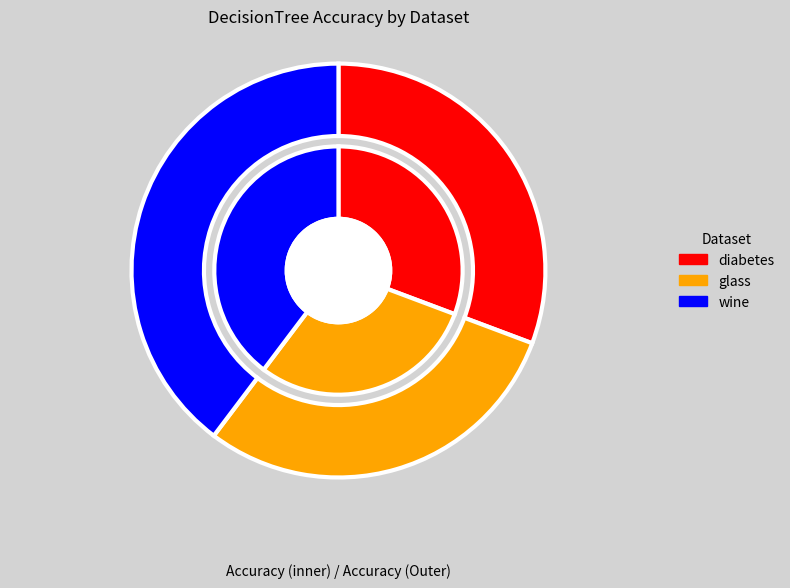

Is there any slice that represents more than half of the pie?

No